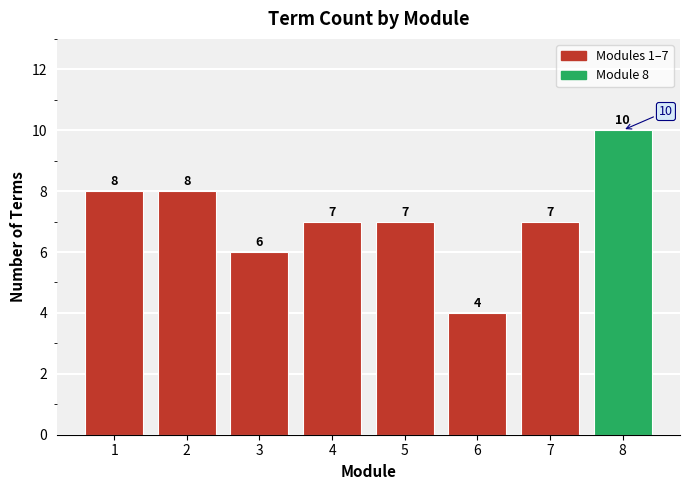

Reading right to left, list all the values displayed in this chart.

8=10	7=7	6=4	5=7	4=7	3=6	2=8	1=8